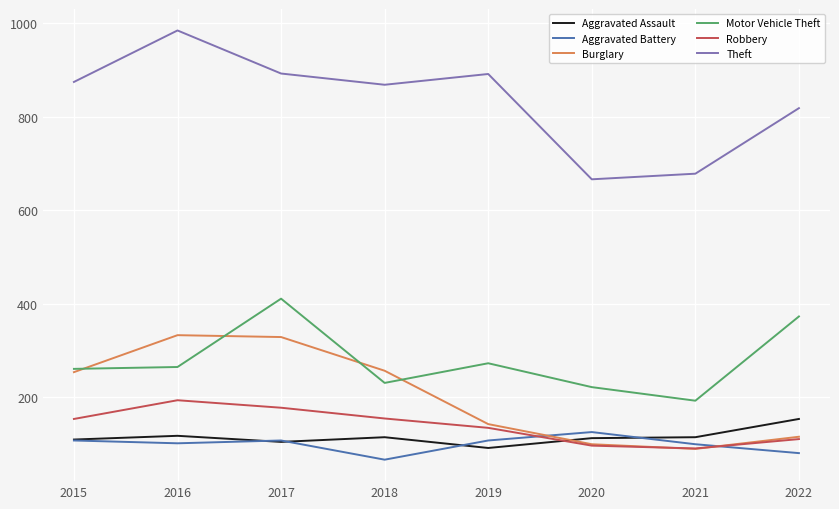

What is the difference between the Motor Vehicle Theft values at 2019 and 2018?

42